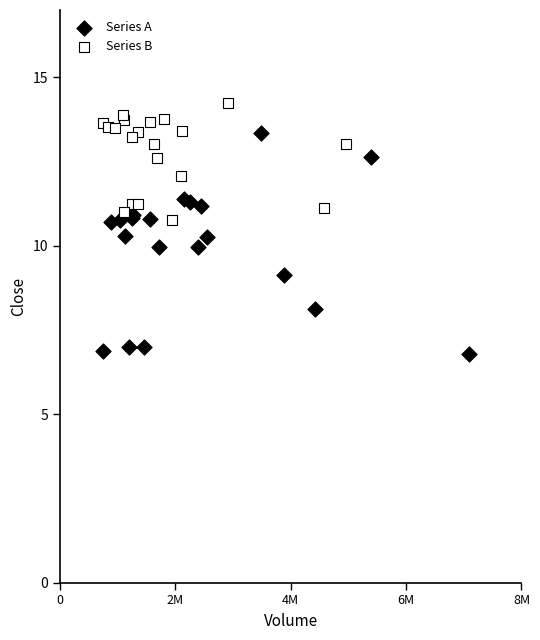

Which series has the largest Y range (max minus min)?

Series A